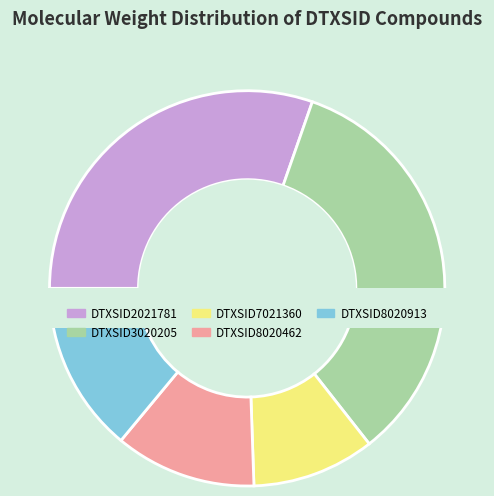

What percentage is NOT represented by DTXSID7021360?

90.0%